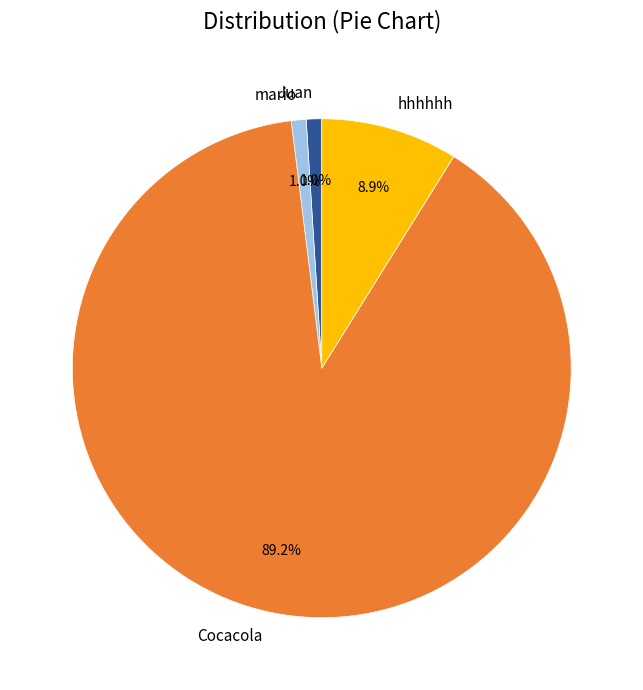

To the nearest percent, what is the difference between the hhhhhh and Juan slice percentages?

8%